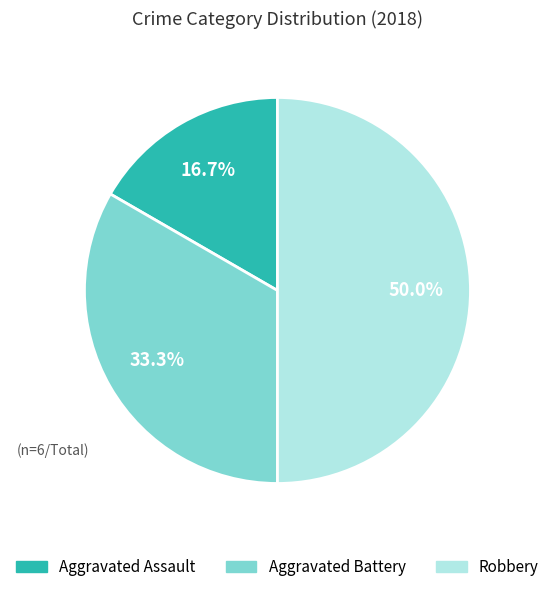

True or false: Aggravated Assault accounts for 17% of the total.

True